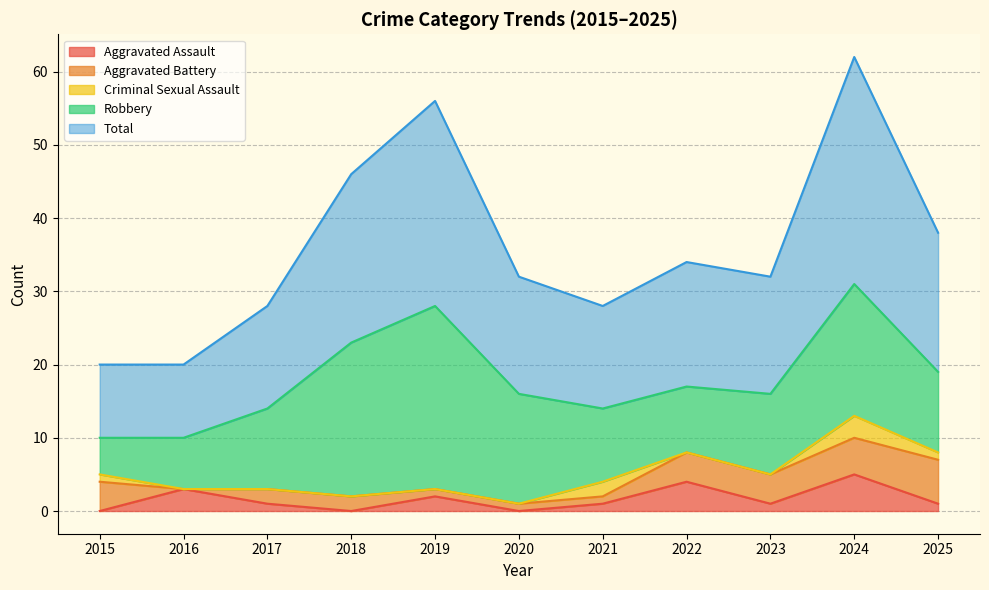

Reading left to right, list all the values displayed in this chart.

Aggravated Assault: 0	3	1	0	2	0	1	4	1	5	1
Aggravated Battery: 4	0	2	2	1	1	1	4	4	5	6
Criminal Sexual Assault: 1	0	0	0	0	0	2	0	0	3	1
Robbery: 5	7	11	21	25	15	10	9	11	18	11
Total: 10	10	14	23	28	16	14	17	16	31	19